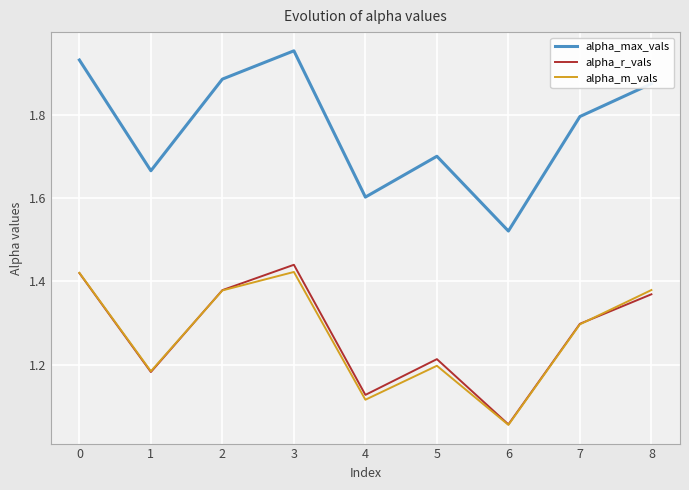

At how many categories does at least one series exceed 1?

9